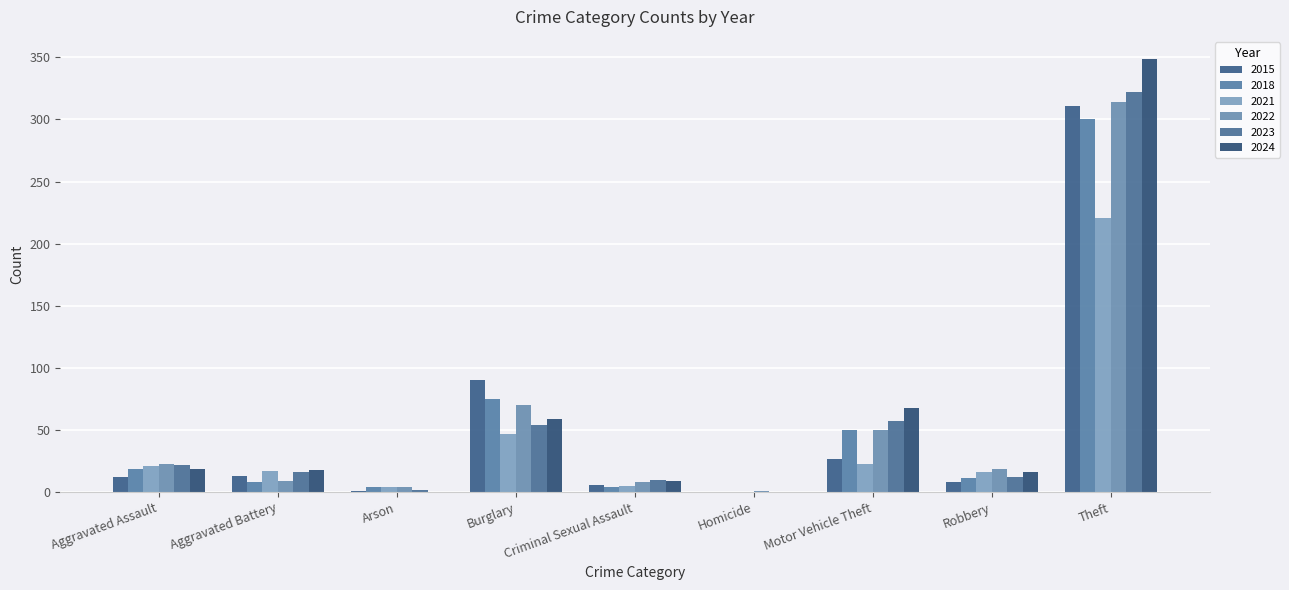

True or false: 2015 has a value of 45 at Motor Vehicle Theft.

False